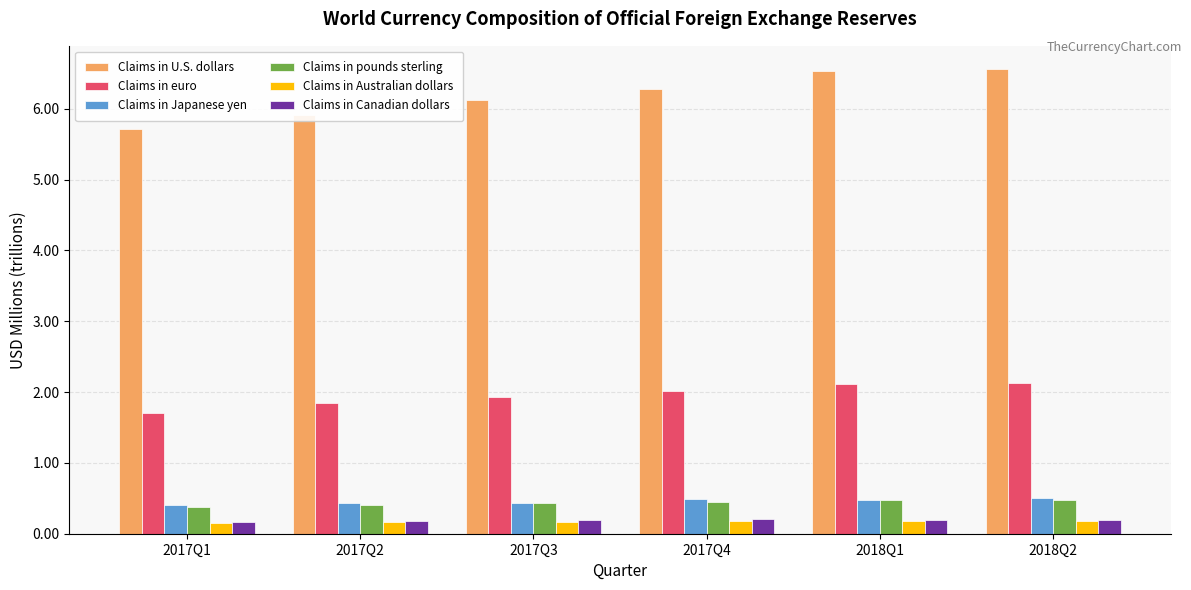

Does the chart contain stacked bars?

No